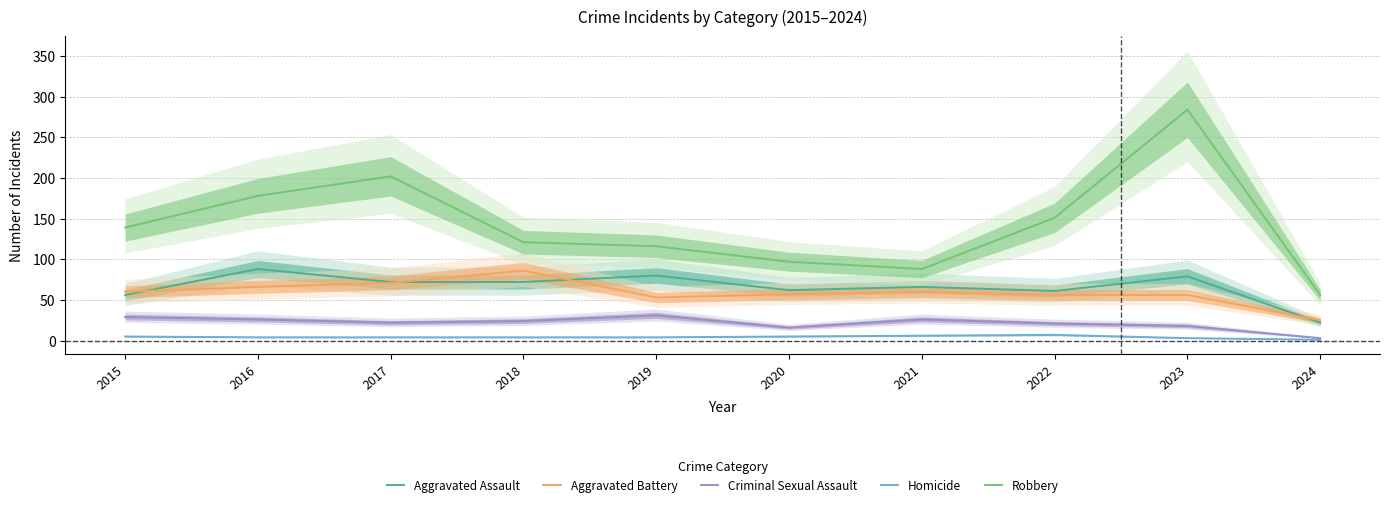

What is the difference between the maximum and minimum values in the Criminal Sexual Assault series?

28